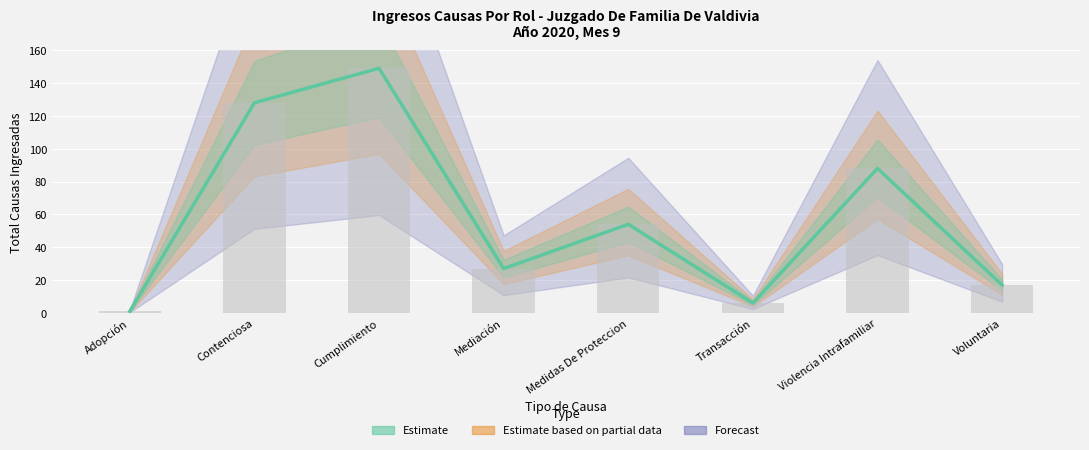

Is it true that the value at Medidas De Proteccion is 76?

False